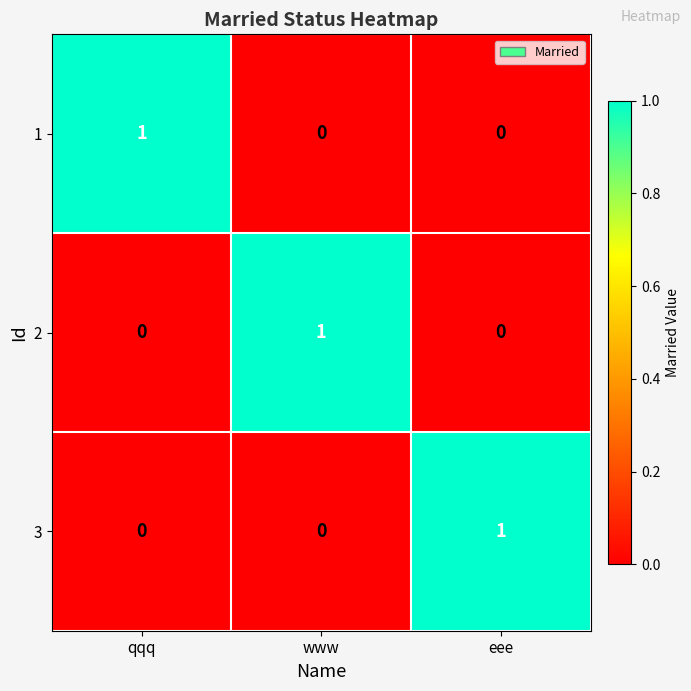

The 1 series shows 0 at eee. True or false?

True